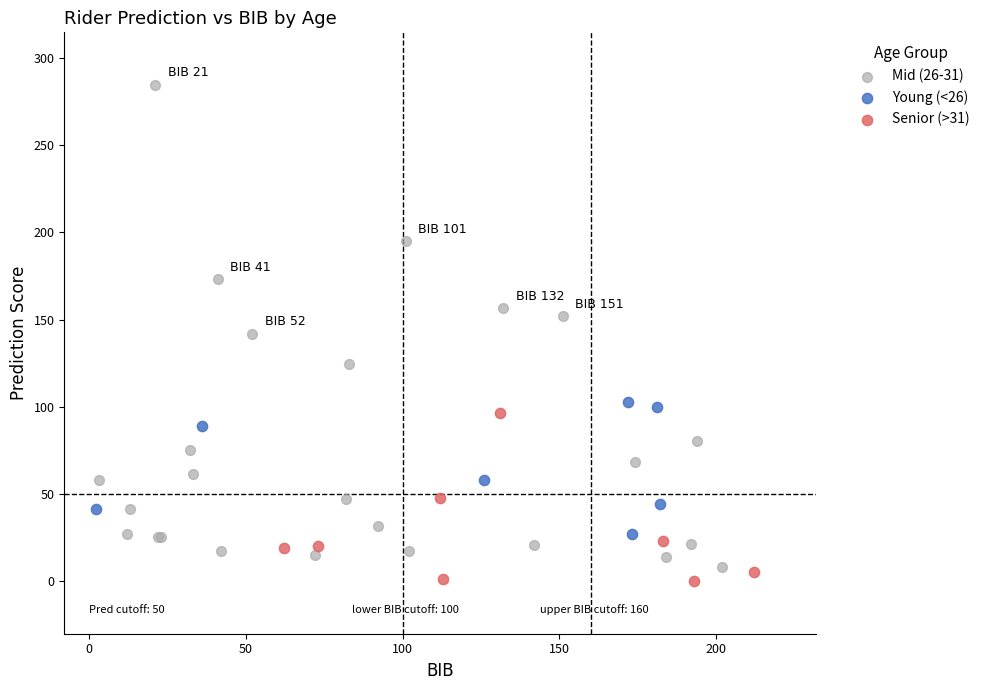

Which series has the widest spread of Y values?

Mid (26-31)